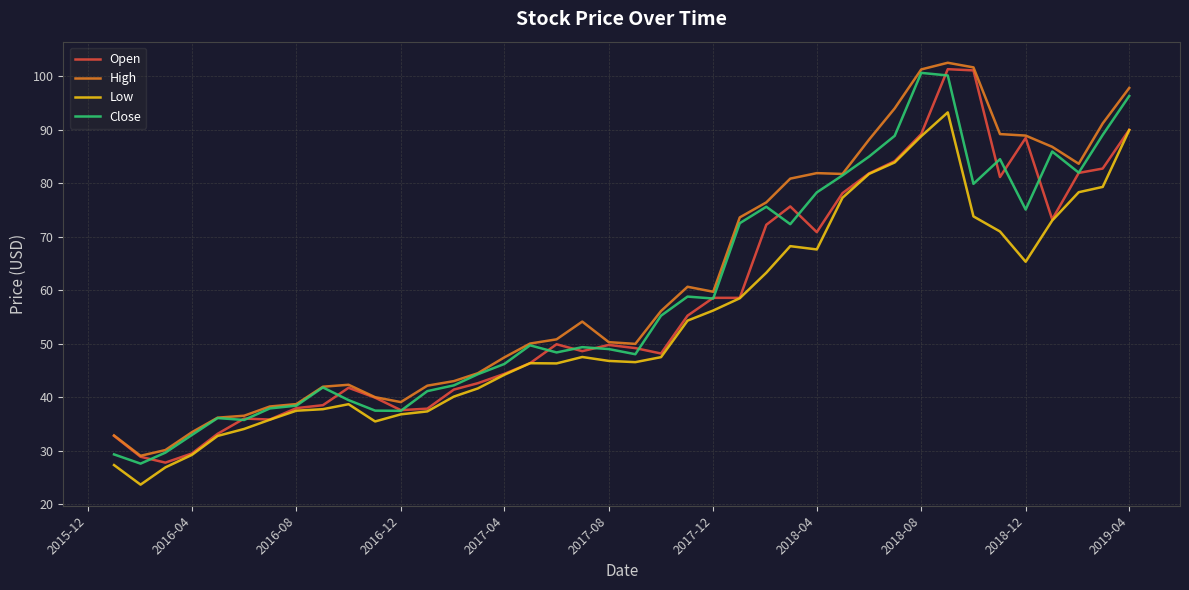

What is the maximum value for Open?

101.3